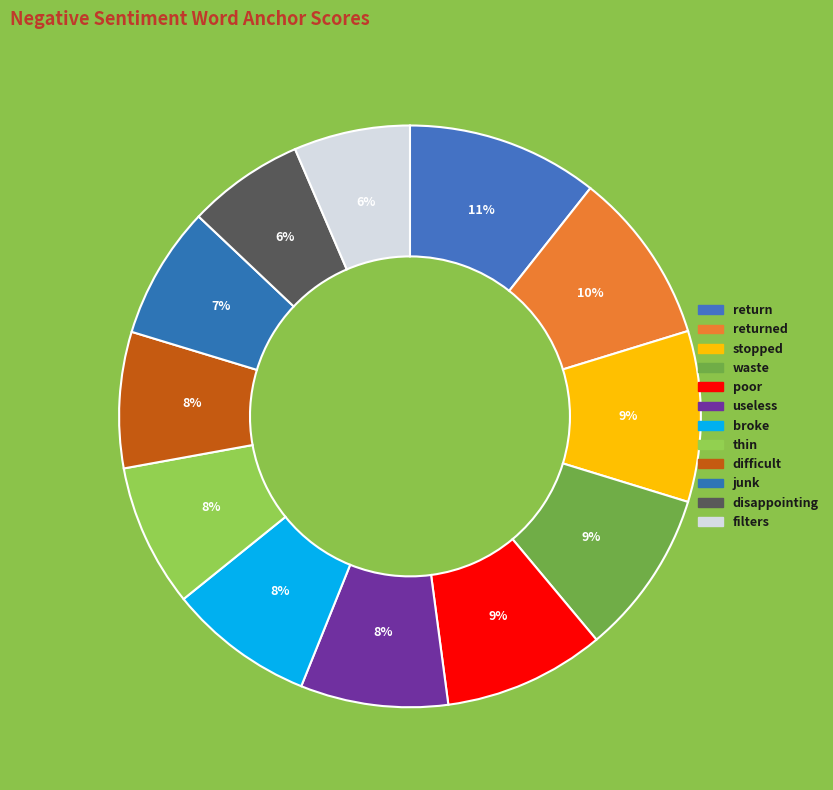

Rank the categories by value from highest to lowest.

return, returned, stopped, waste, poor, useless, broke, thin, difficult, junk, disappointing, filters